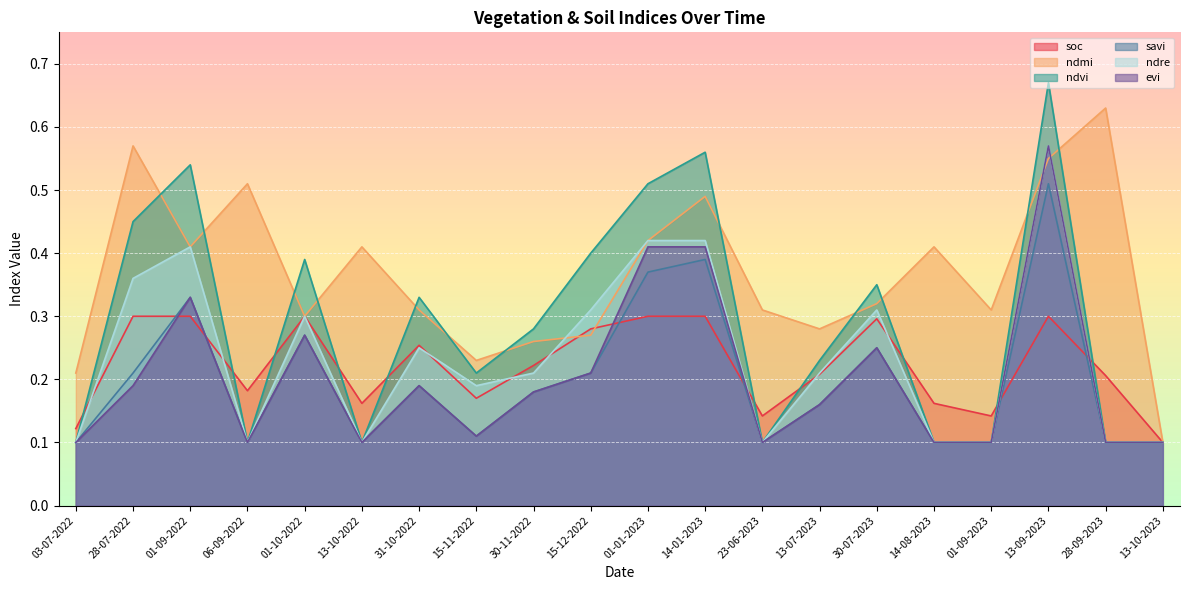

What is the label of the 8th point from the right?

23-06-2023